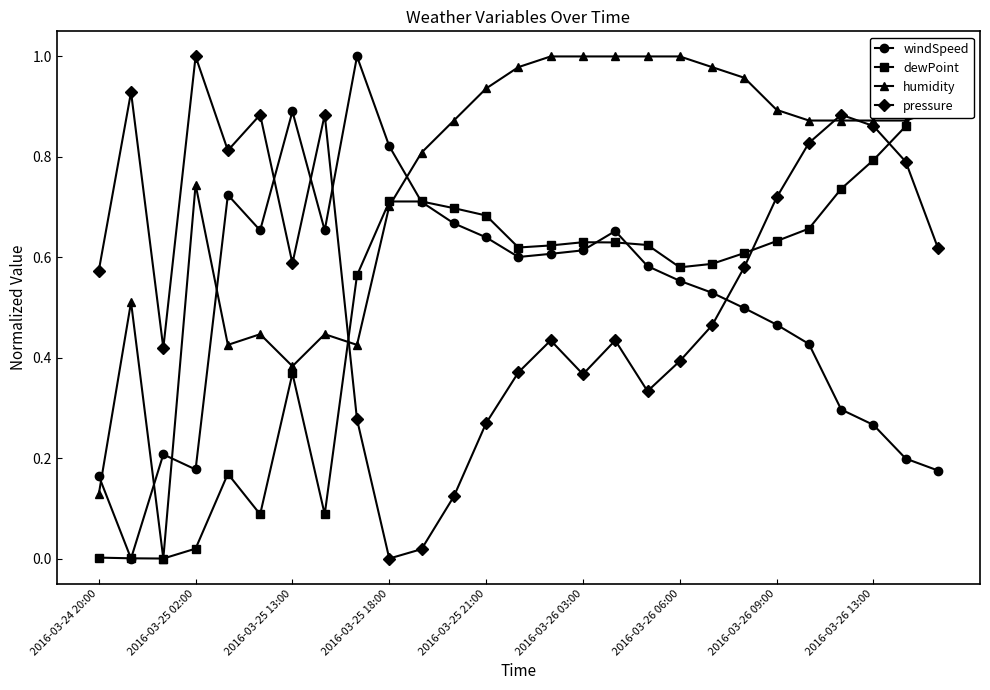

True or false: pressure and humidity intersect in this chart.

True